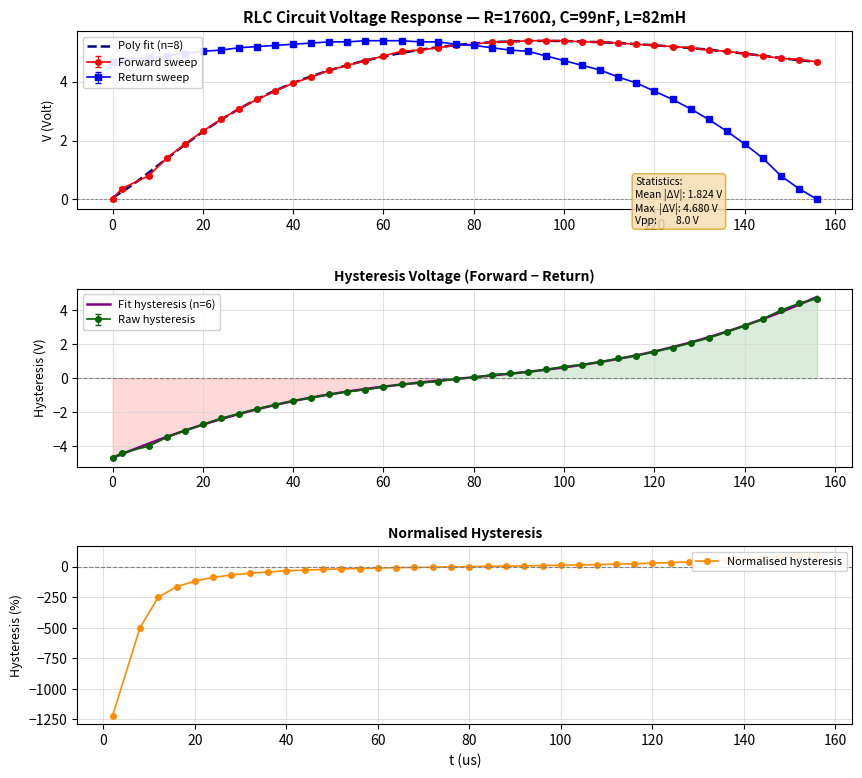

How many data points in V_Volt are less than 5?

20